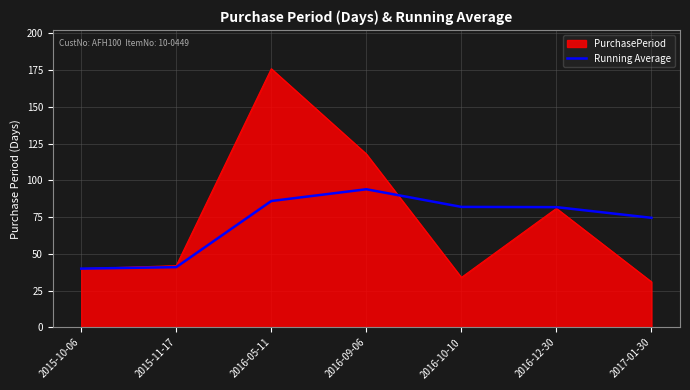

Rank the series by their maximum value, from lowest to highest.

Running Average, PurchasePeriod